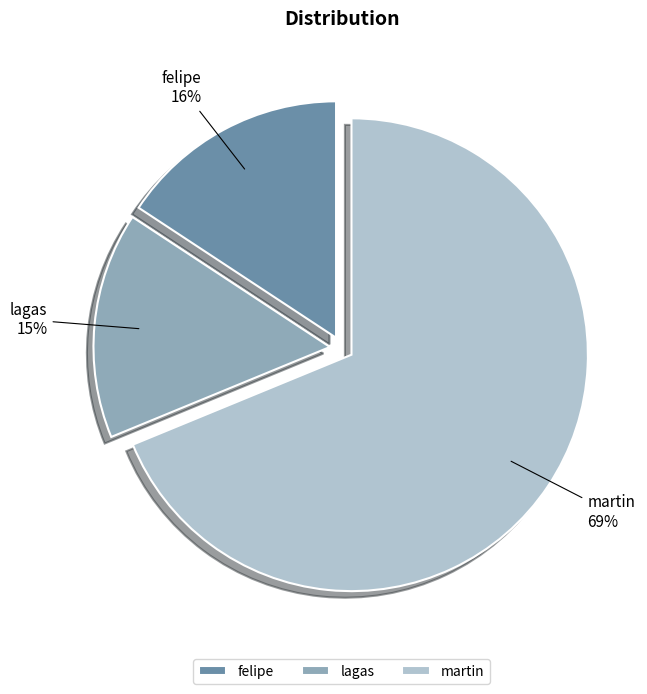

What is the largest slice in the pie chart?

martin